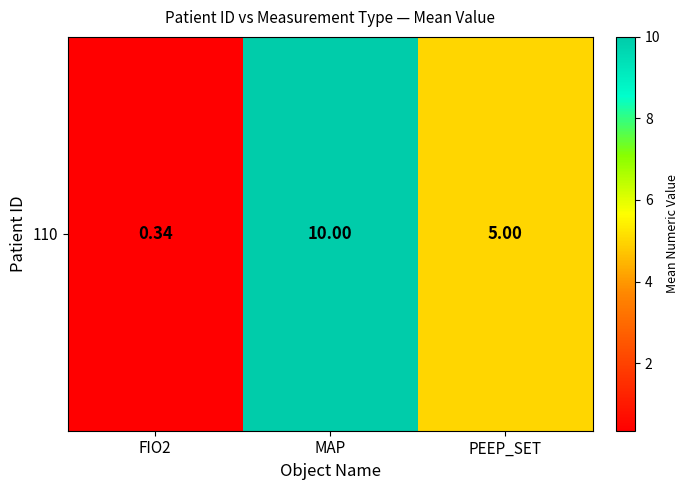

What is the change in value from MAP to PEEP_SET?

-5.0